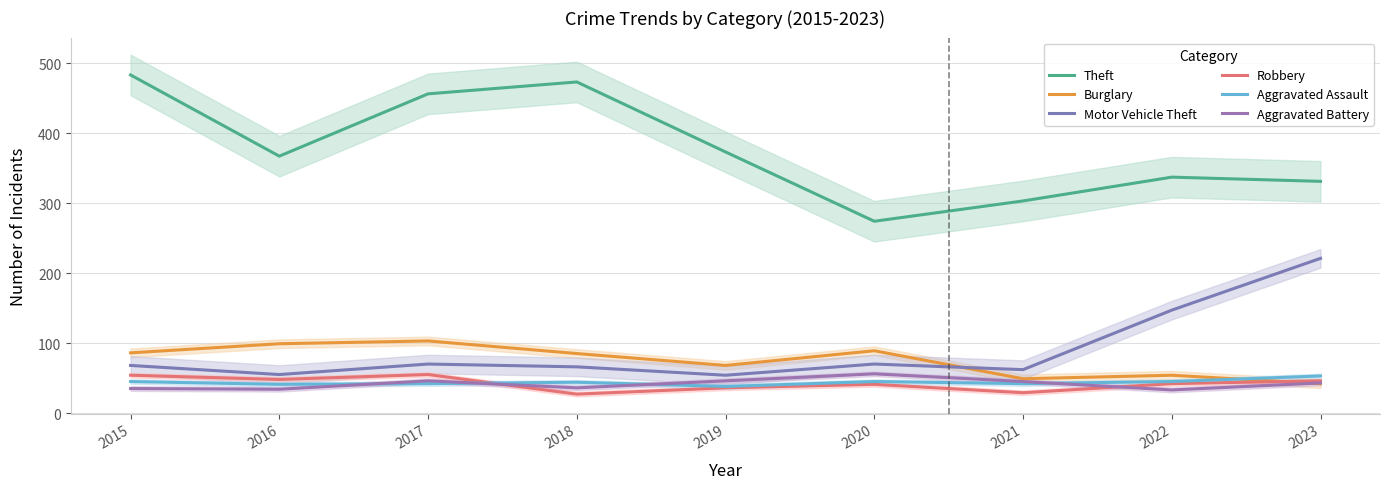

What is the difference between the maximum and minimum values in the Theft series?

209